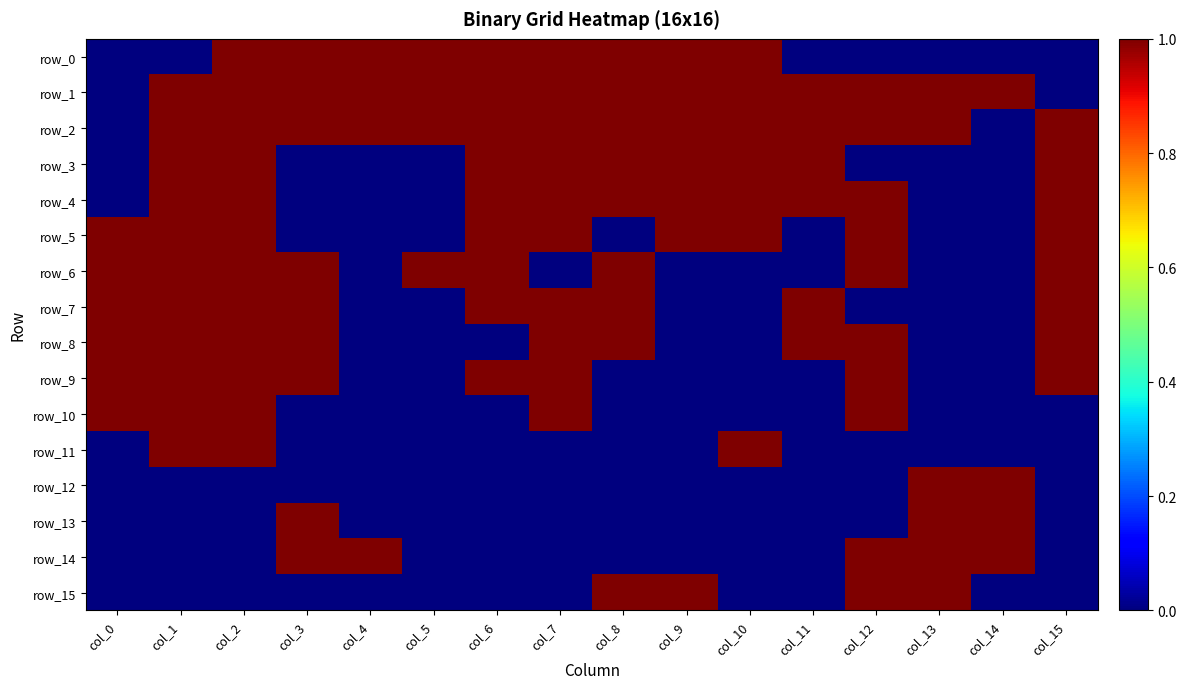

Which series has the largest range (max minus min)?

row_0